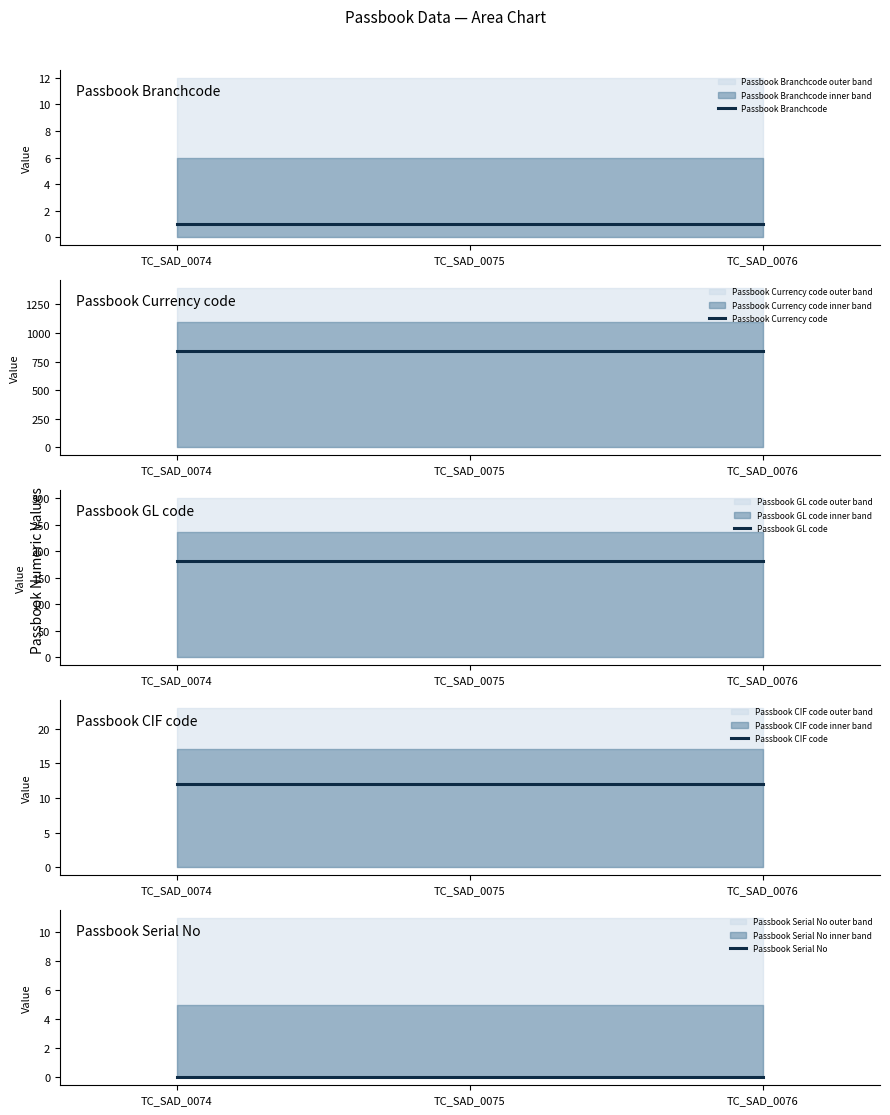

Which series has the largest range (max minus min)?

Passbook Branchcode